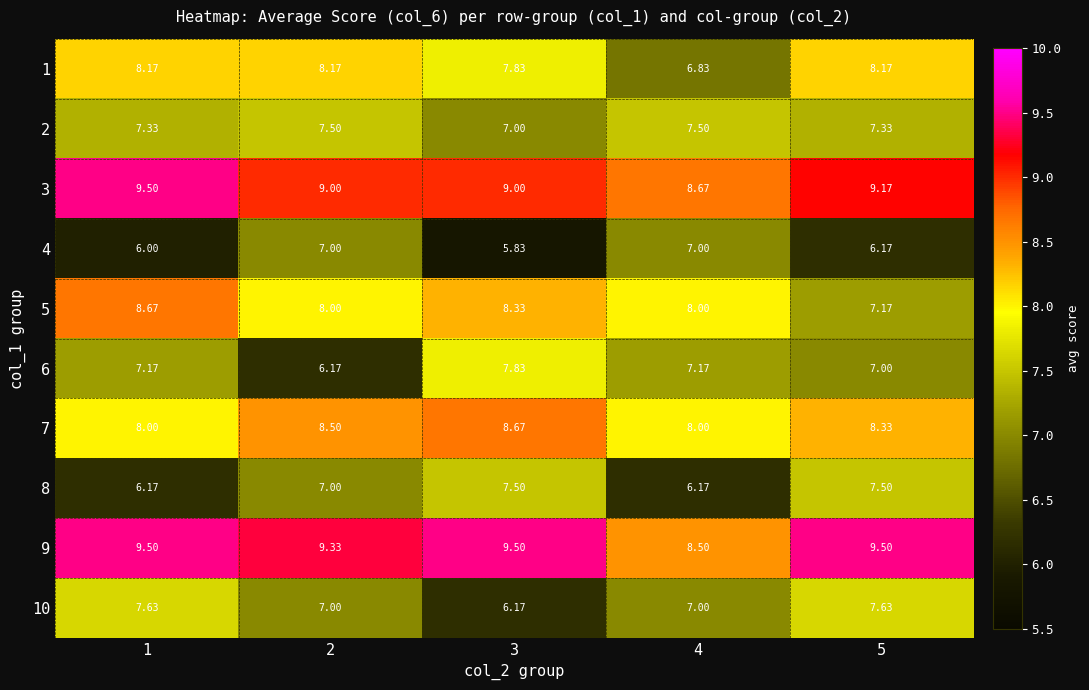

How many data points in 1 are less than 8?

2